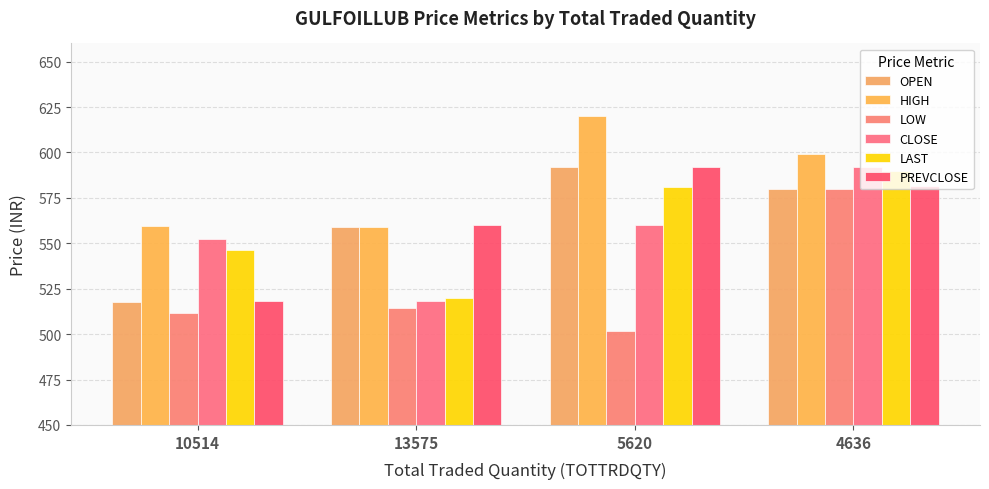

What position from the right is 5620?

2